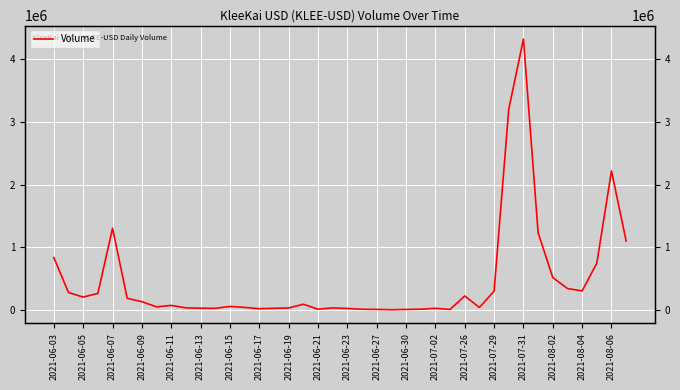

How many interior local valleys (lower than both neighbors) does the data have?

9